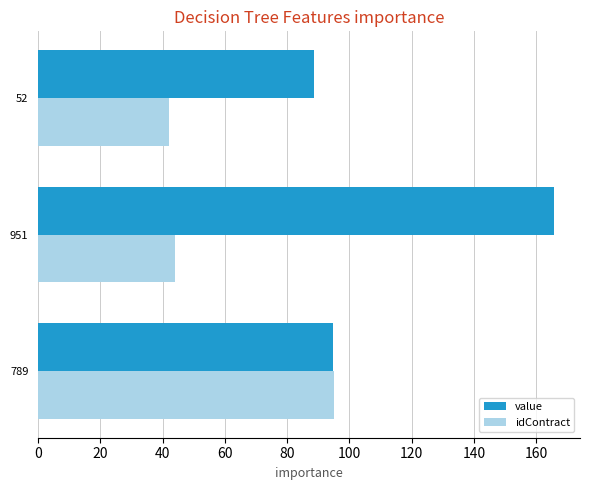

At which category is the sum across all series the highest?

951